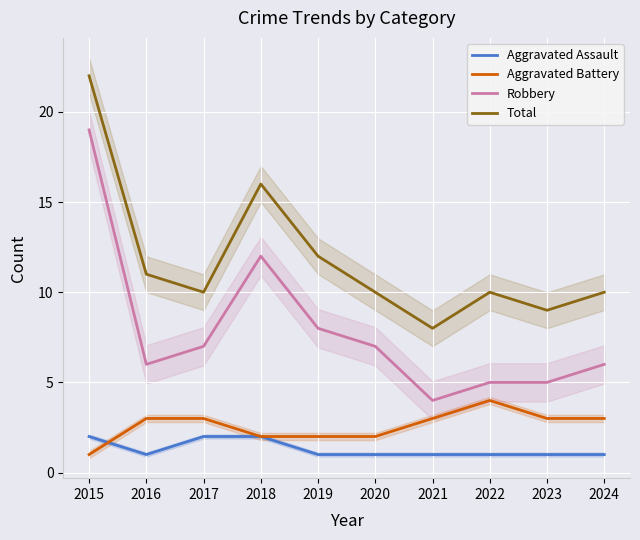

True or false: Aggravated Assault has more than 0 points higher than both neighbors.

False